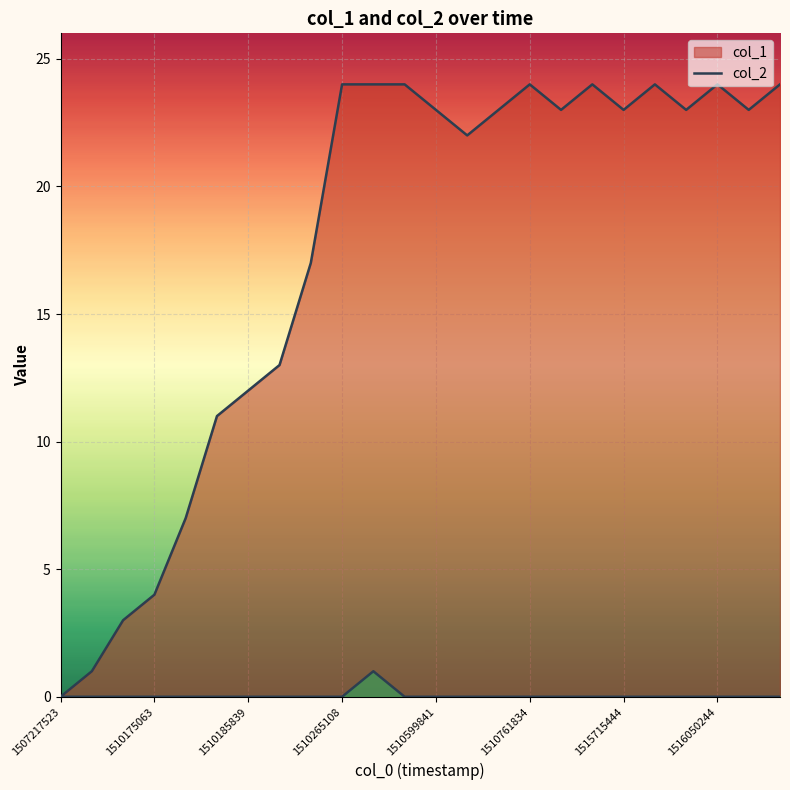

Rank the series by their maximum value, from highest to lowest.

col_1, col_2